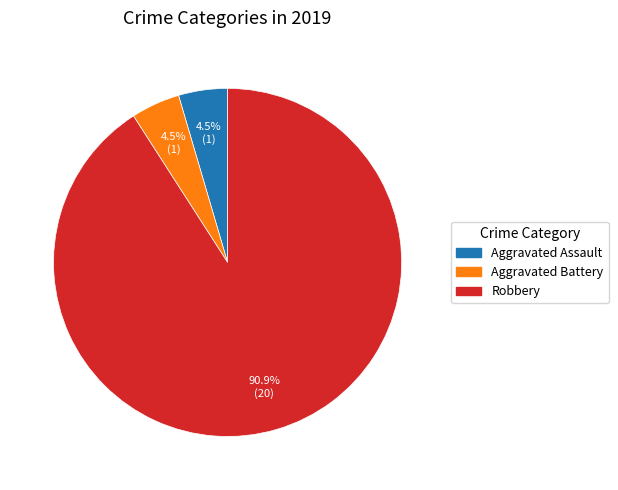

To the nearest percent, what is the difference between the Aggravated Battery and Robbery slice percentages?

86%